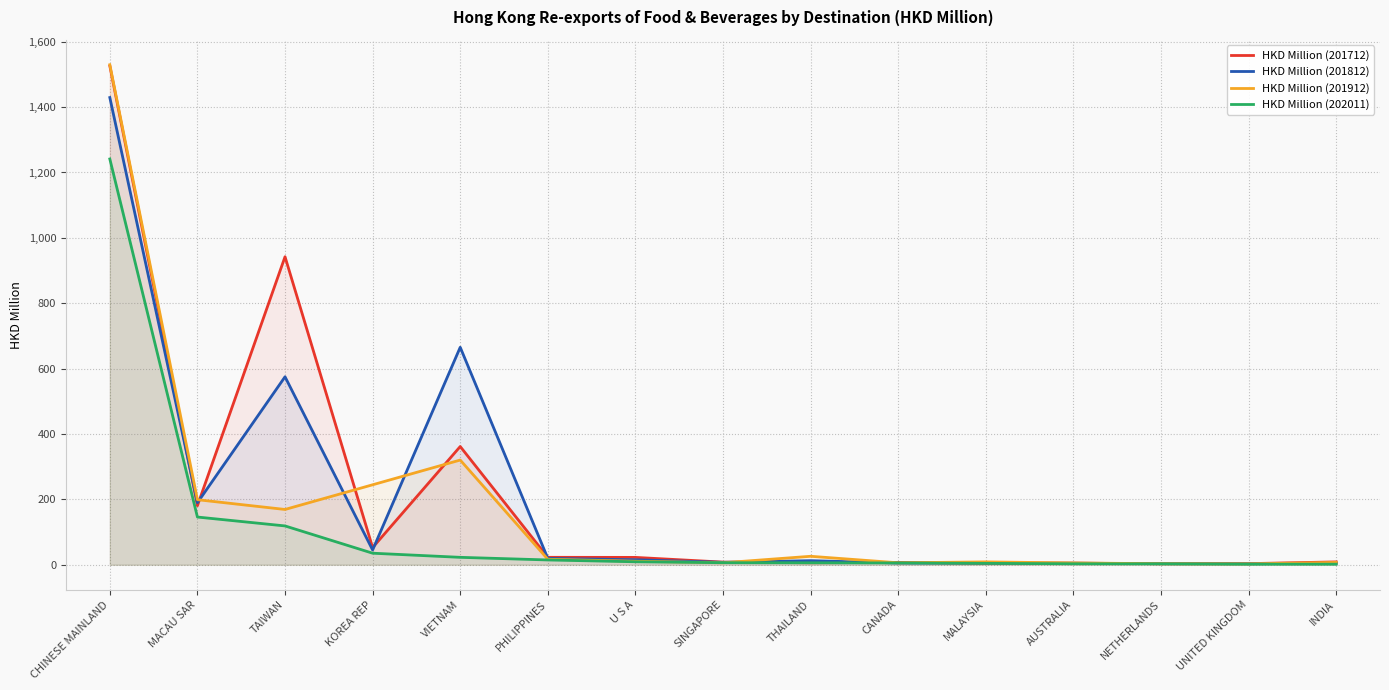

At which label is HKD Million (201712) closest to 764?

TAIWAN